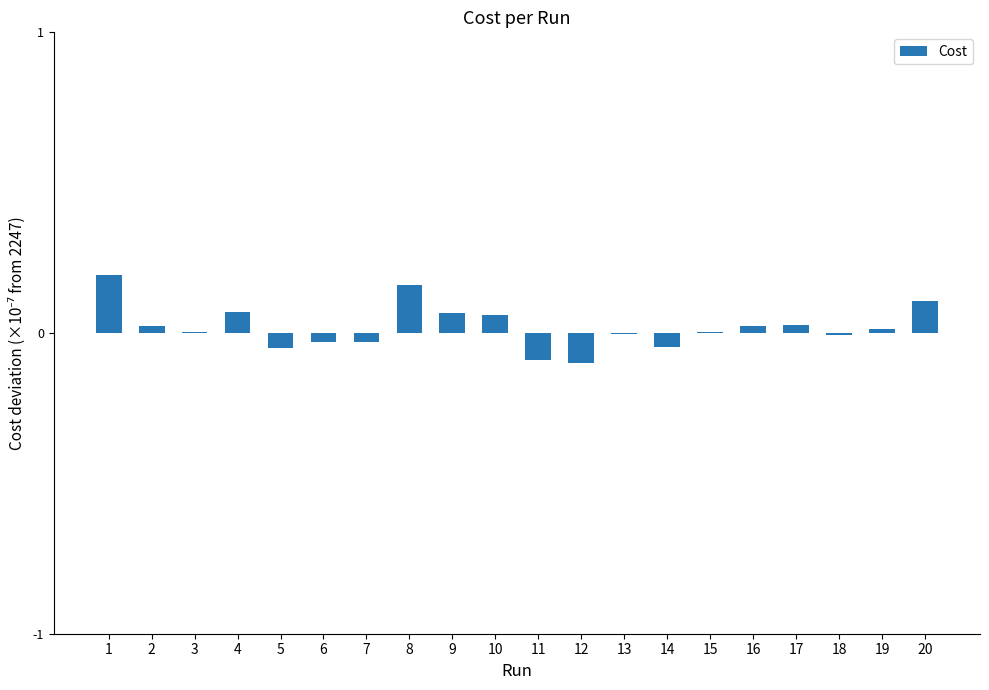

The chart shows a value of 0.0 at 16. True or false?

True